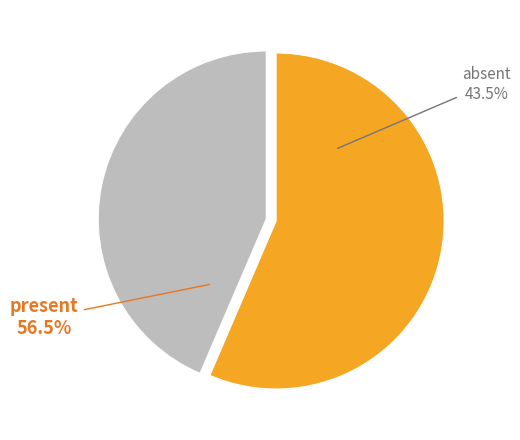

Rank the categories by value from lowest to highest.

absent, present